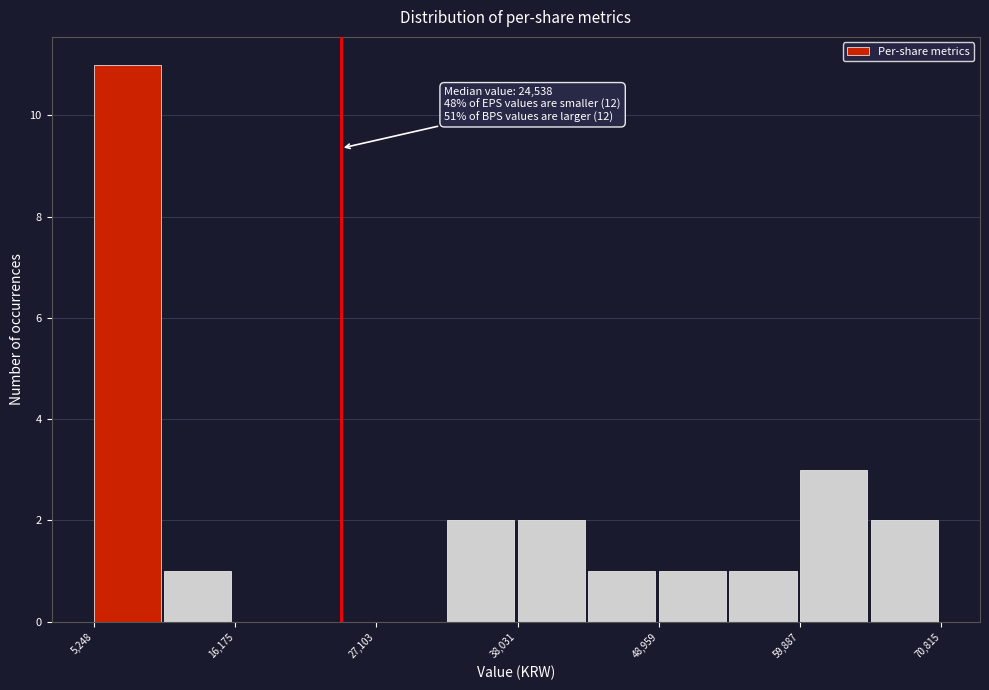

Around what value on the x-axis is the tallest bar? Give the approximate position of its centre, as read against the axis.

8000